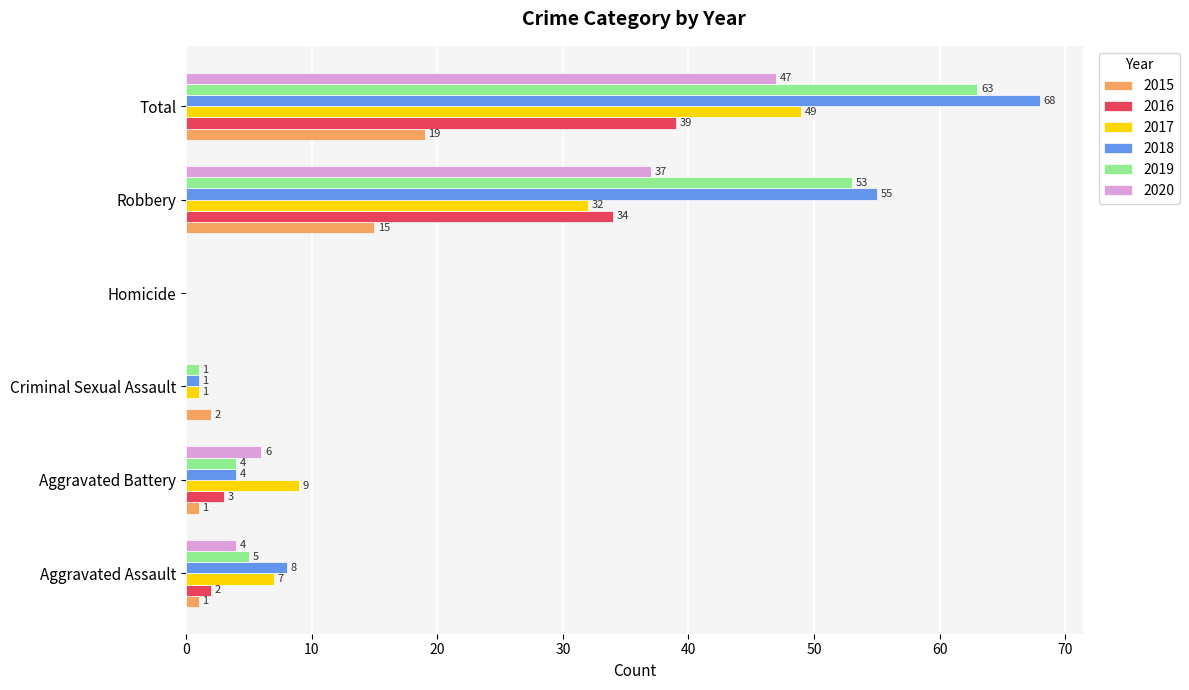

What is the sum of the 2017 values at Aggravated Battery and Aggravated Assault?

16